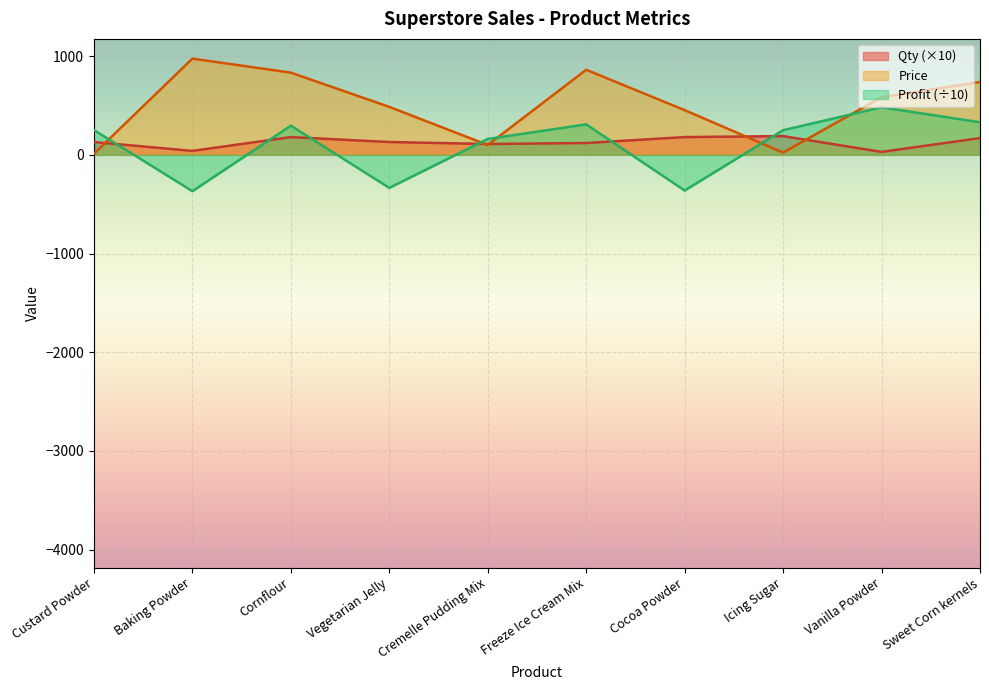

At how many categories does at least one series exceed -267?

10